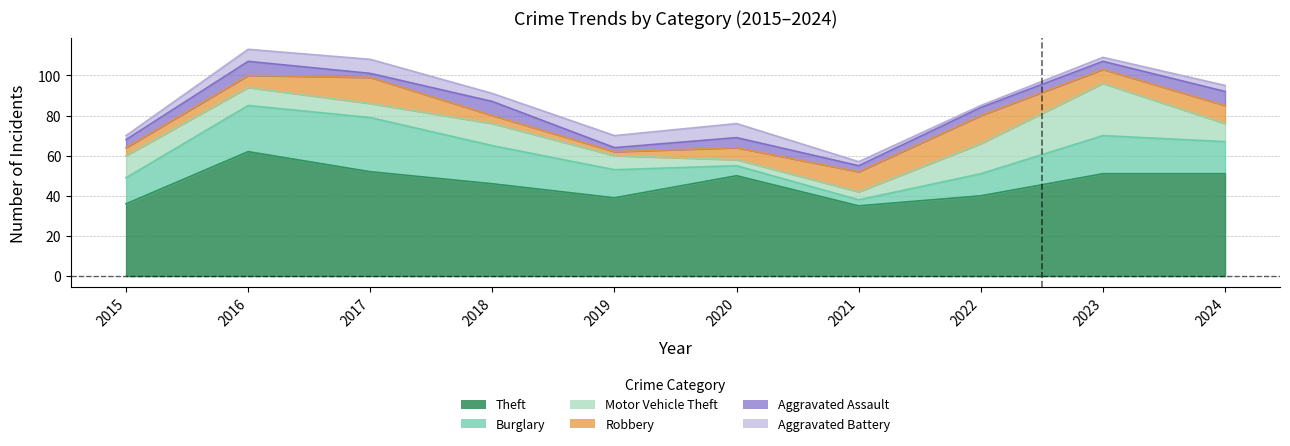

What is the sum of all Motor Vehicle Theft values?

102